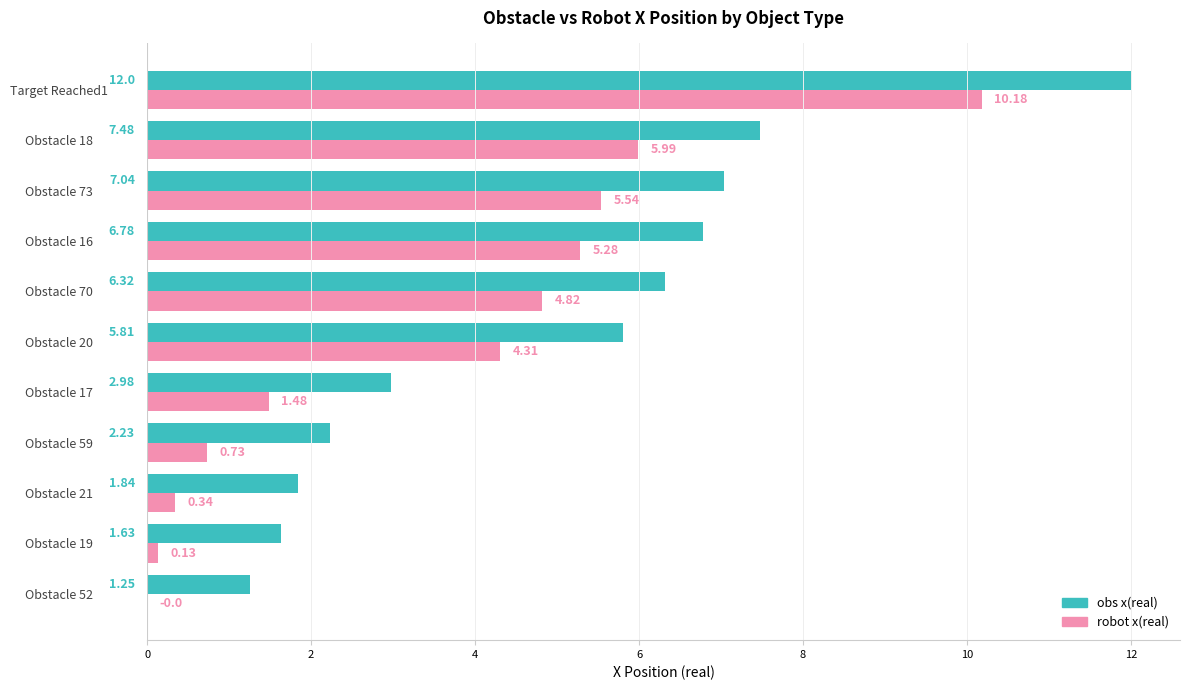

What is the total value across all series at Obstacle 16?

12.1